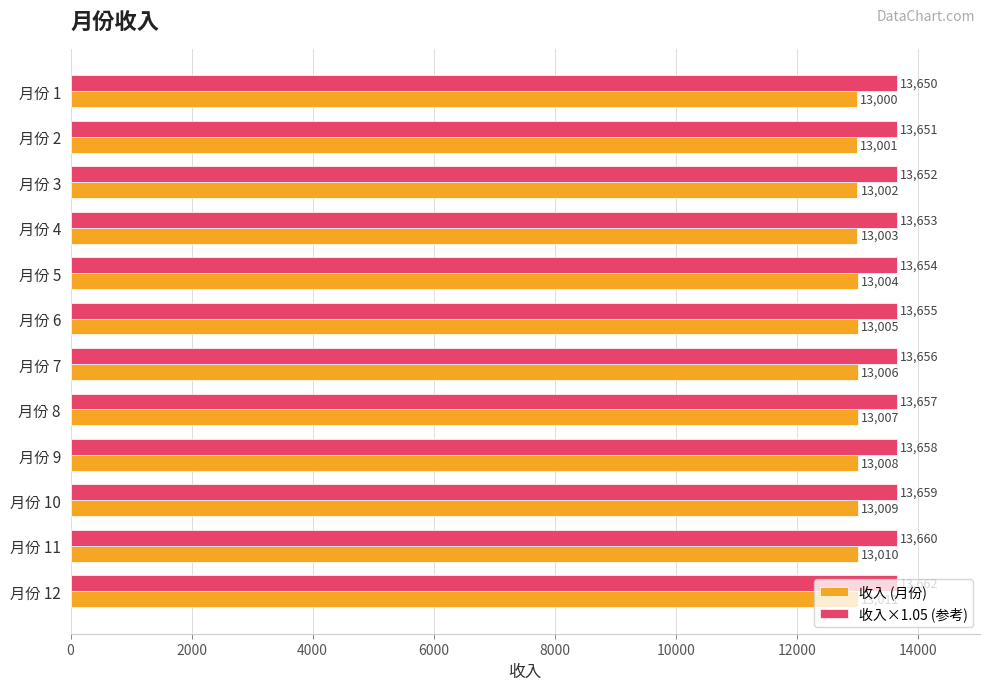

At which label is 收入×1.05 (参考) closest to 13655?

月份 6